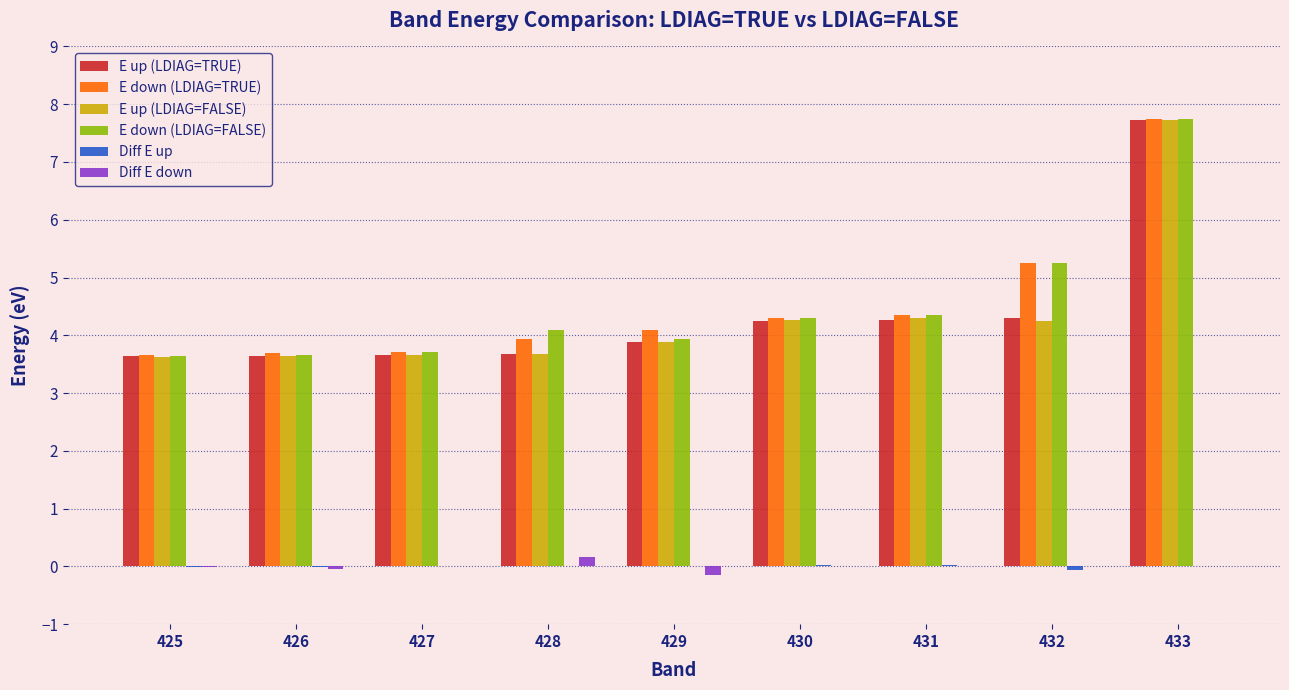

Is the value of Diff E down at 428 greater than the value of E up (LDIAG=TRUE) at 428?

No